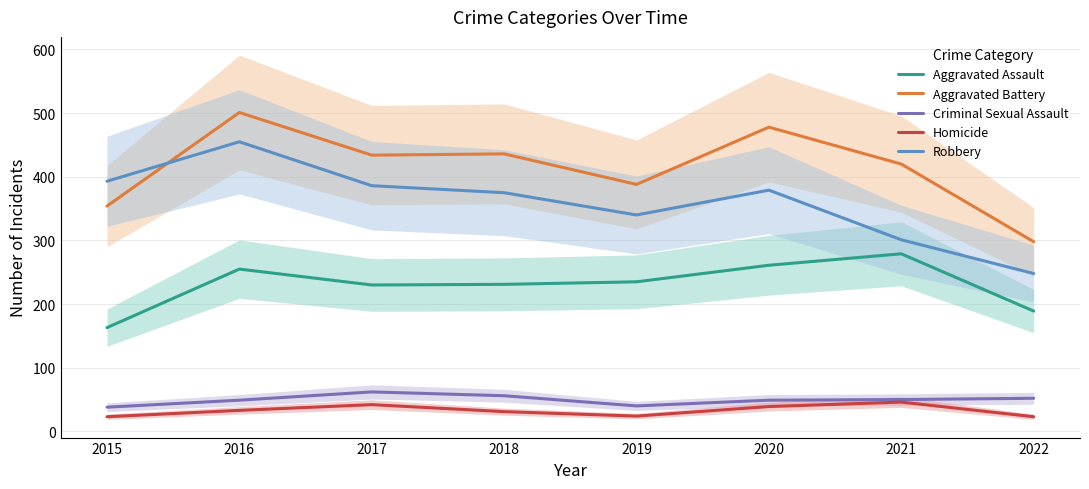

How many interior local peaks does the Aggravated Battery series have?

3